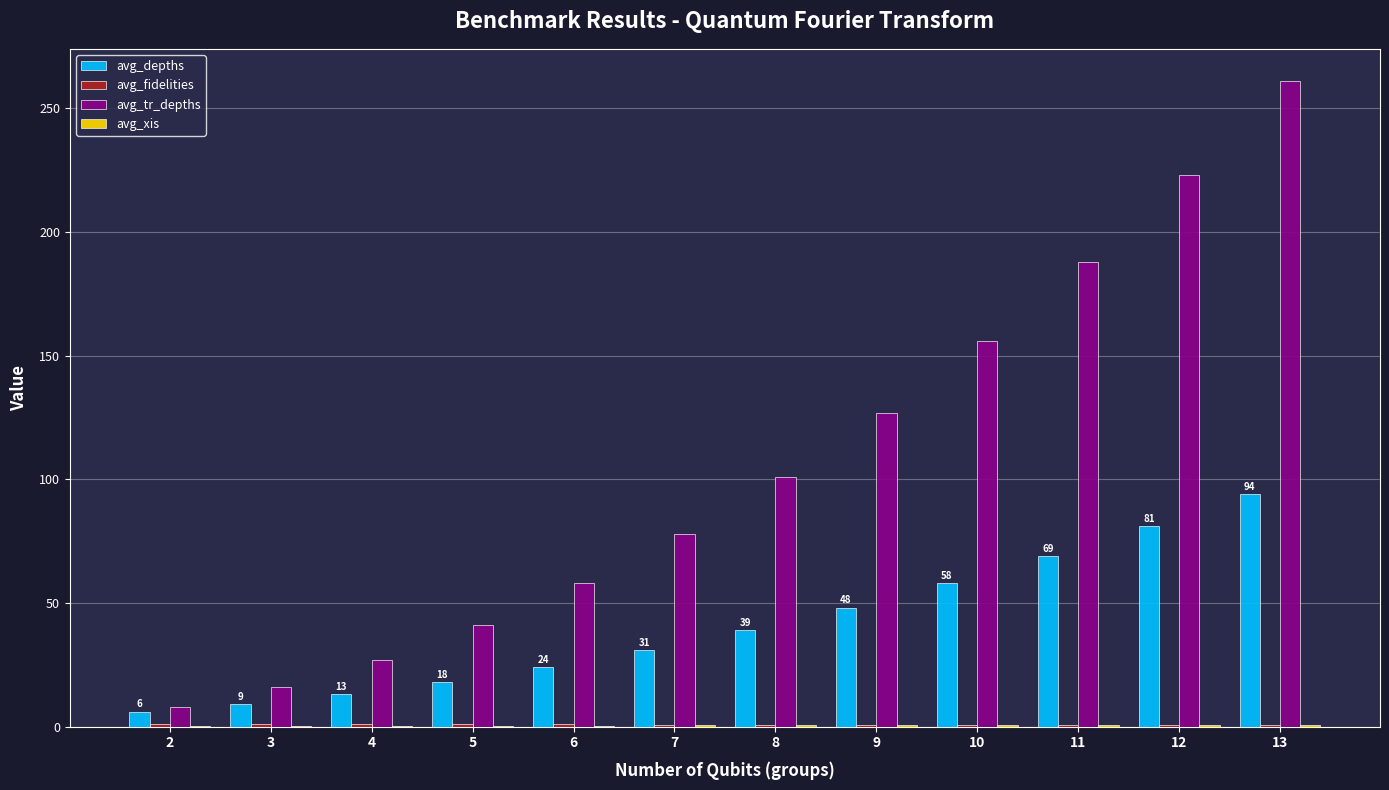

True or false: avg_depths has a value of 31.2 at 12.

False